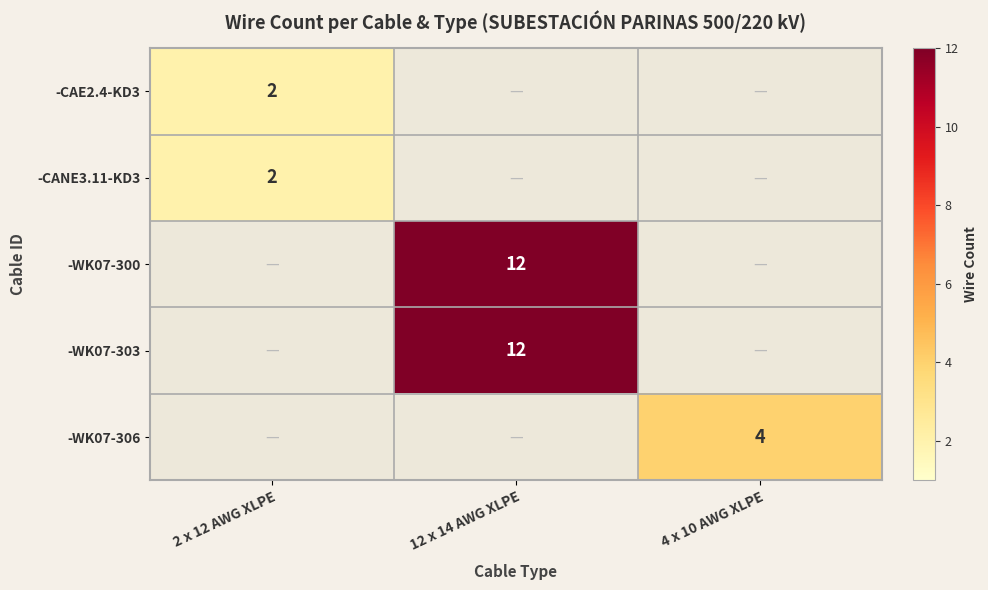

The -CAE2.4-KD3 series shows 2 at 2 x 12 AWG XLPE. True or false?

True